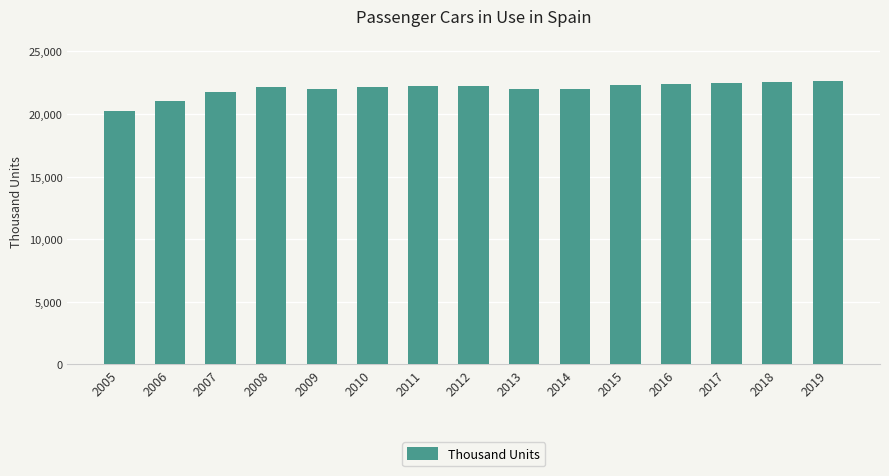

What is the approximate value at 2017?

22464.9